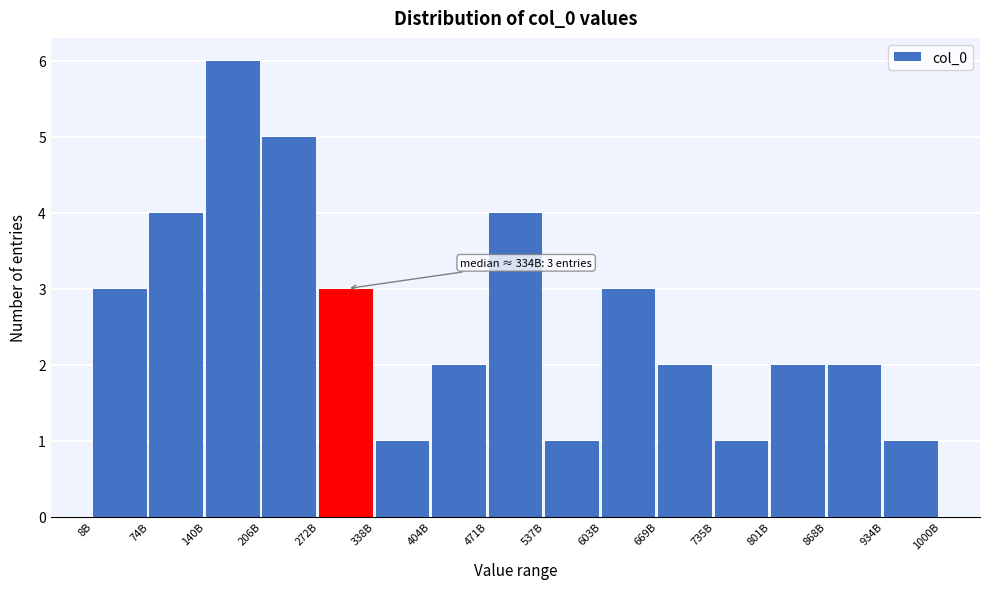

Reading right to left, what are all the values shown in this chart?

934B=1	868B=2	801B=2	735B=1	669B=2	603B=3	537B=1	471B=4	404B=2	338B=1	272B=3	206B=5	140B=6	74B=4	8B=3